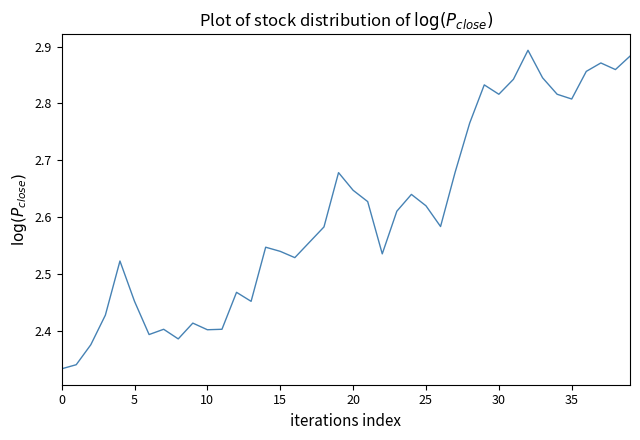

What is the difference between the maximum and minimum values?

0.6